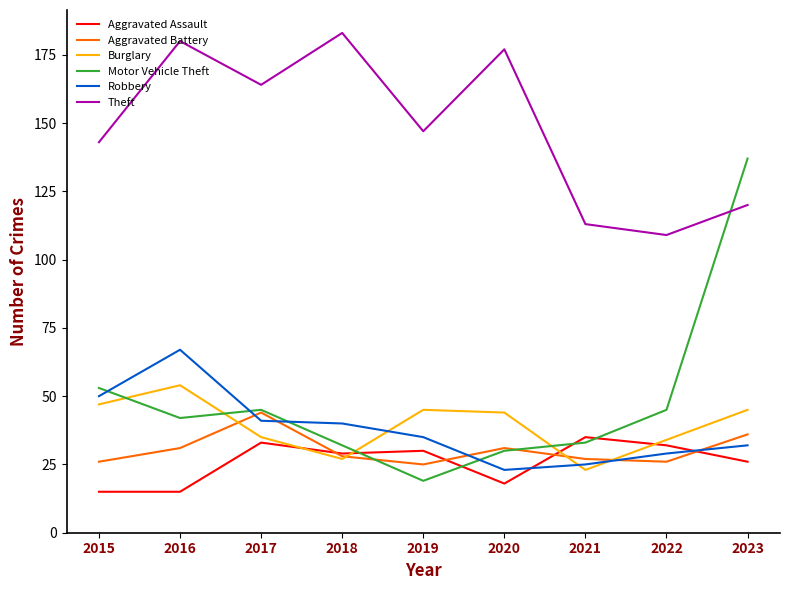

Which series changed the most between 2021 and 2022?

Motor Vehicle Theft